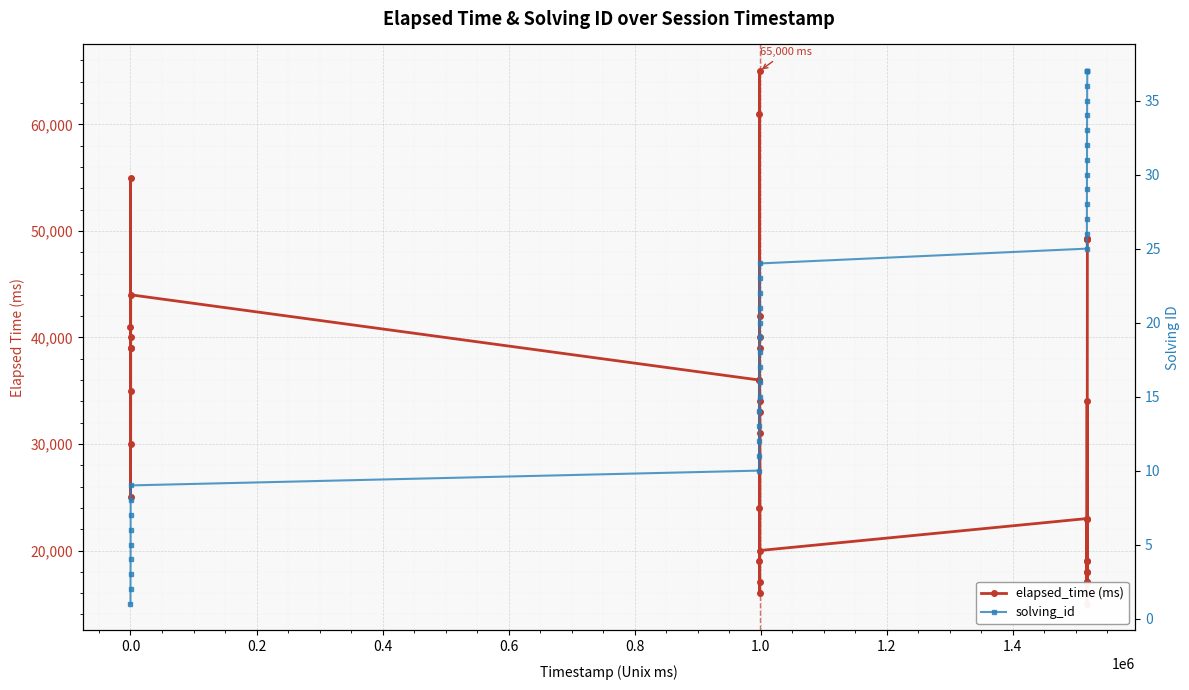

True or false: elapsed_time has more than 0 interior local peaks.

True